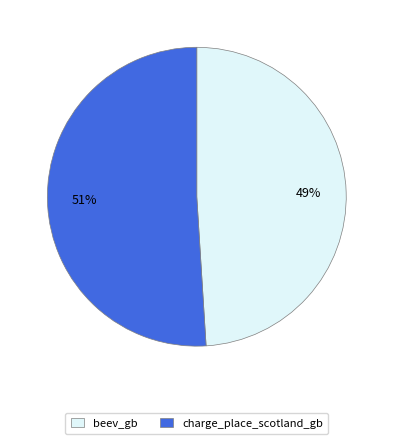

Do beev_gb and charge_place_scotland_gb together represent more than half of the pie?

Yes